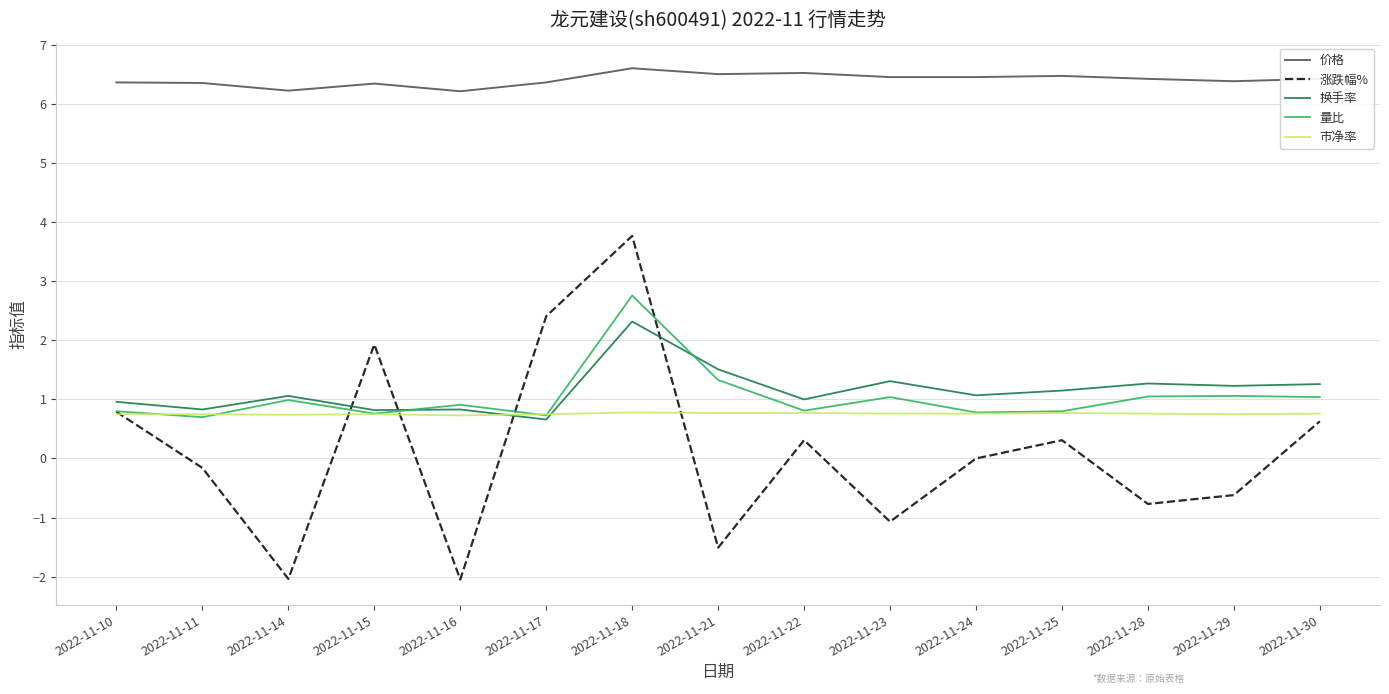

True or false: 涨跌幅% has a value of -1.1 at 2022-11-23.

True